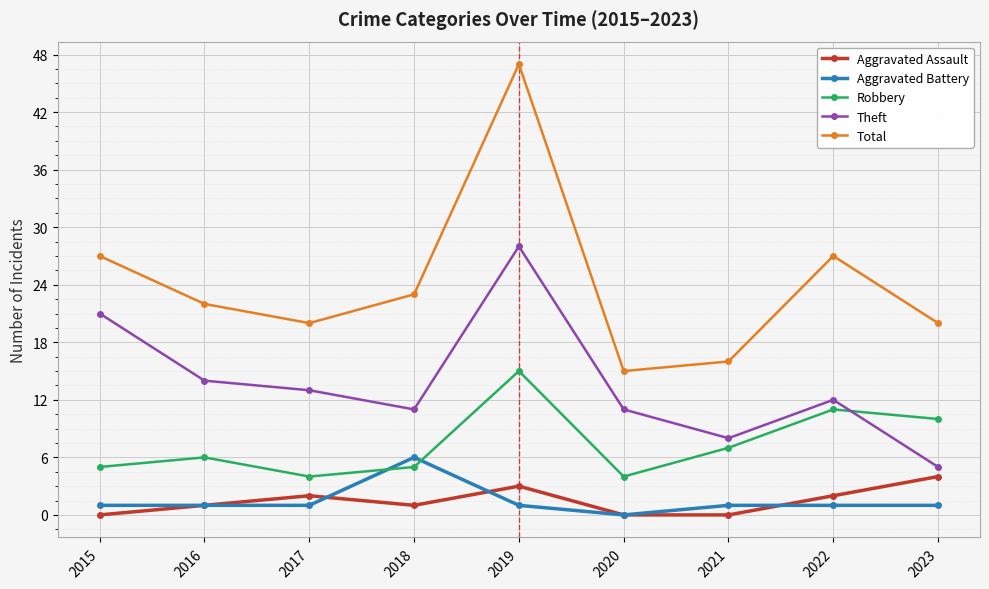

True or false: Total and Theft intersect in this chart.

False